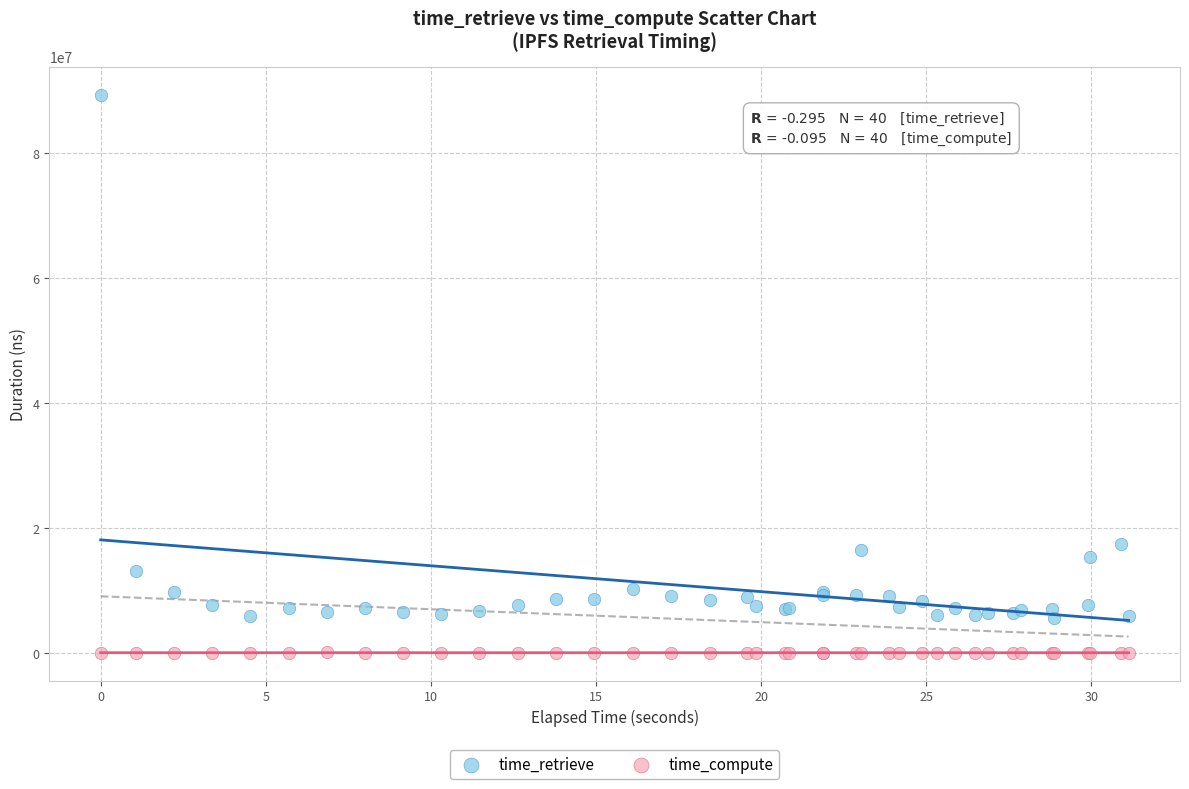

Which series contains the highest Y value?

time_retrieve